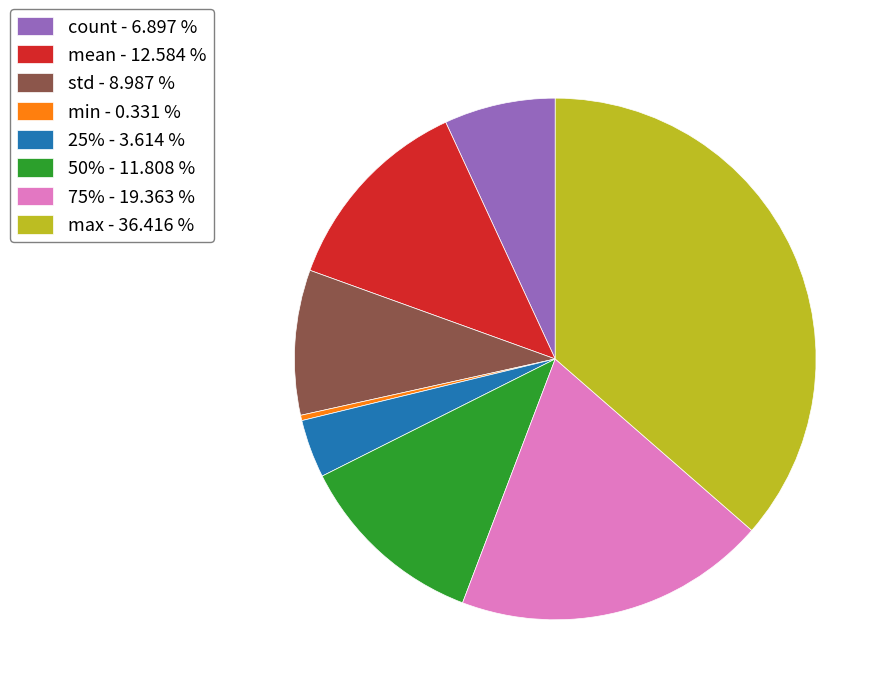

Approximately how many times larger is the value at std - 8.987 % compared to mean - 12.584 %?

0.7